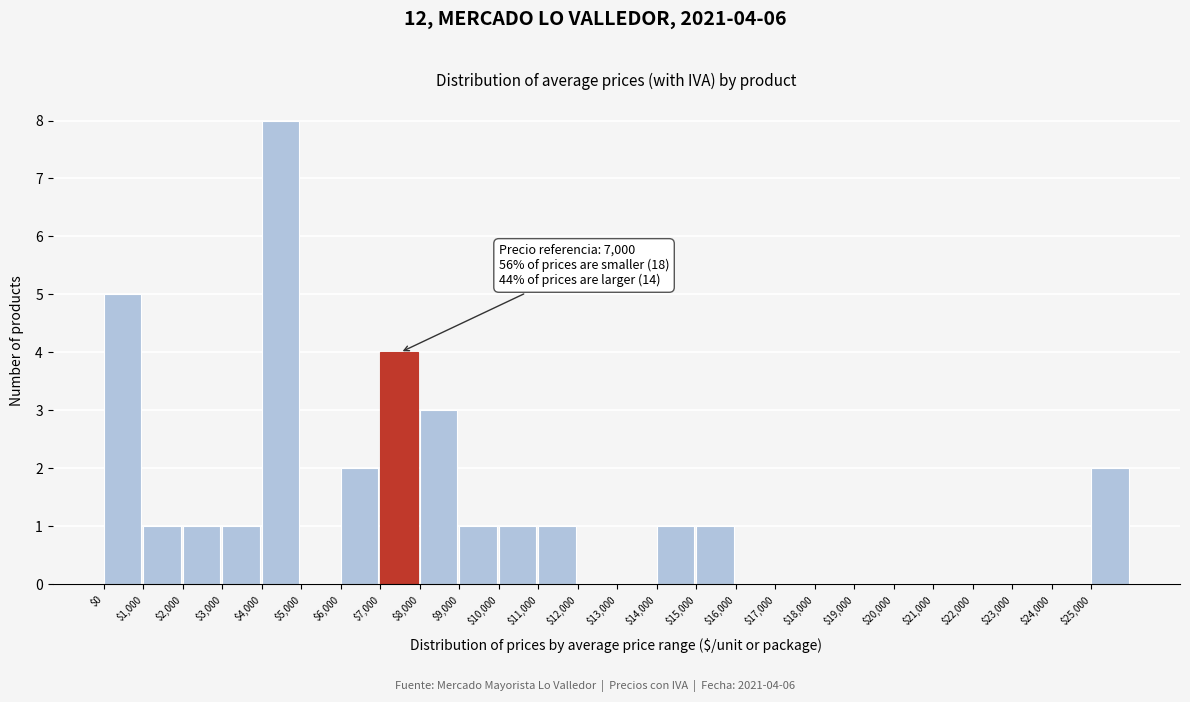

Over which range of the x-axis is the bar tallest?

4000 to 5000